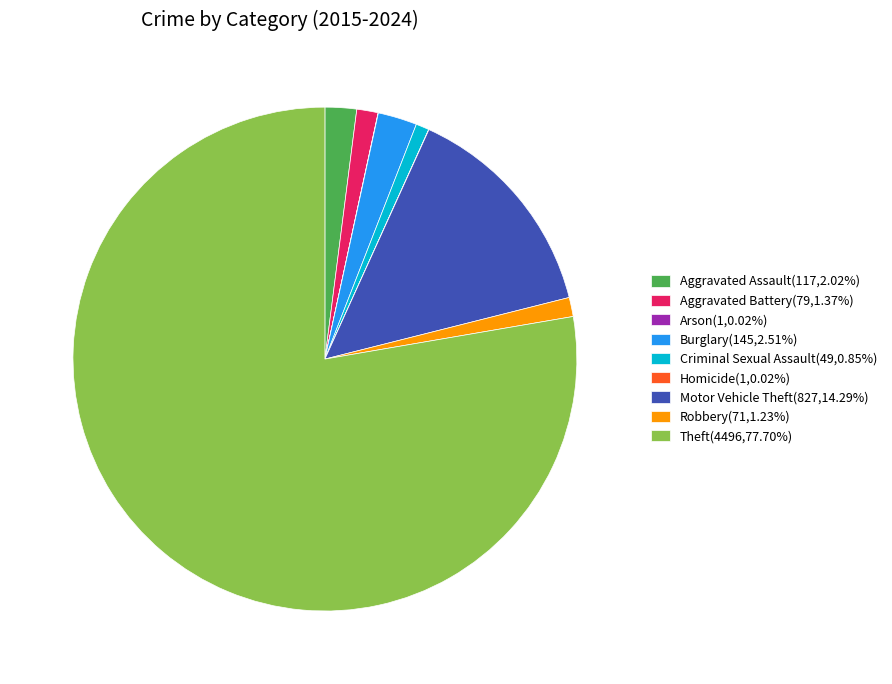

Is there any slice that represents more than half of the pie?

Yes